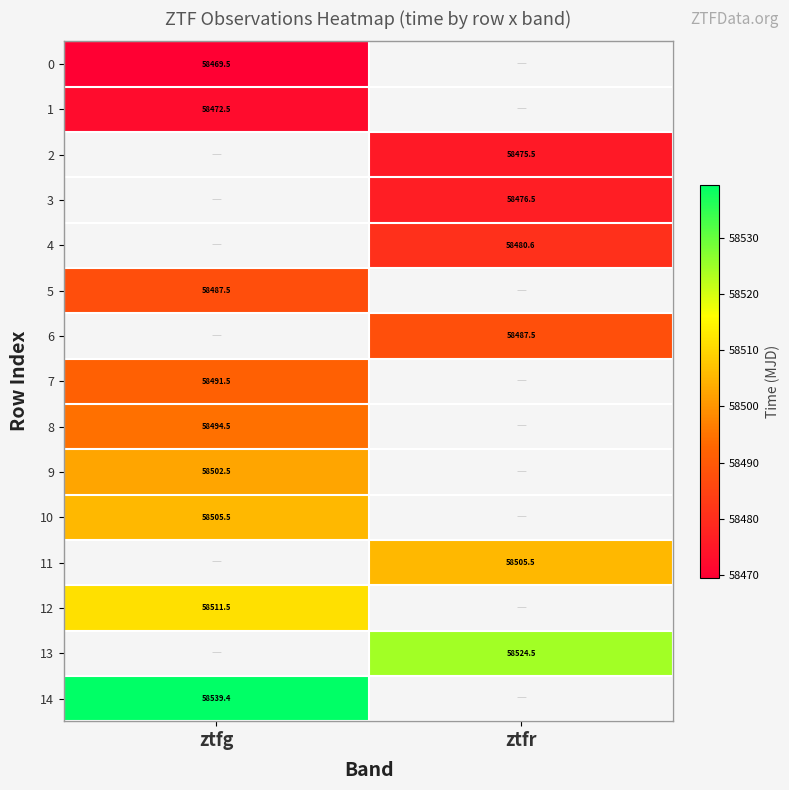

Where is 1 nearest to the value 58472?

ztfg